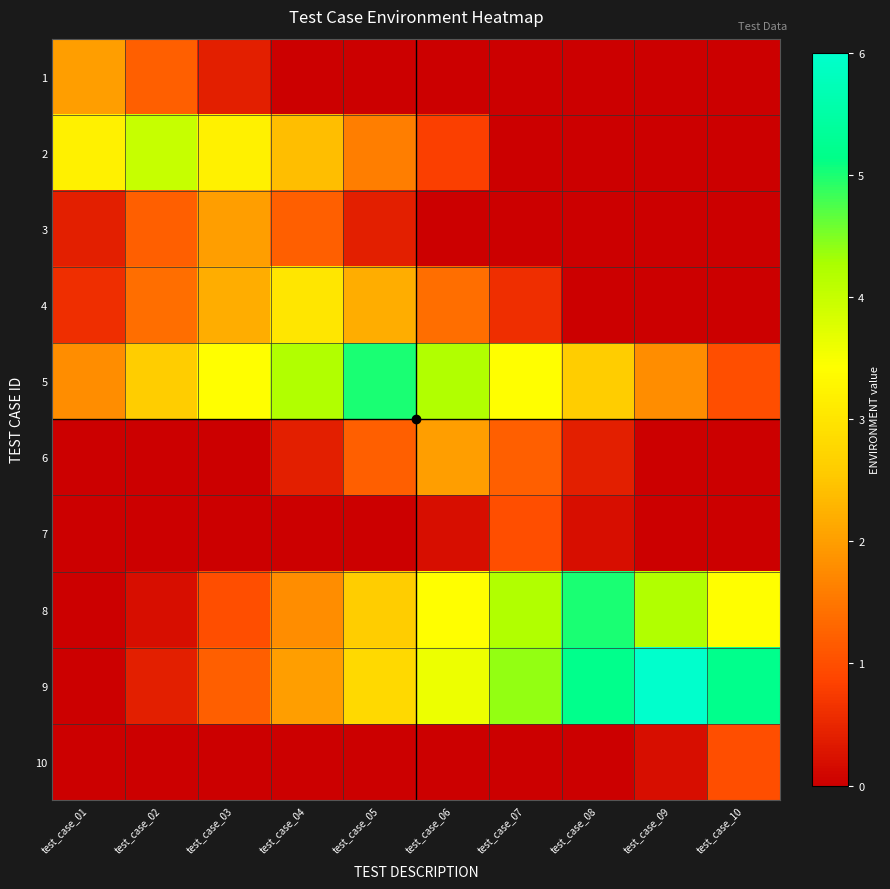

Rank the series at test_case_05 from highest to lowest value.

5, 9, 8, 4, 2, 6, 3, 1, 7, 10